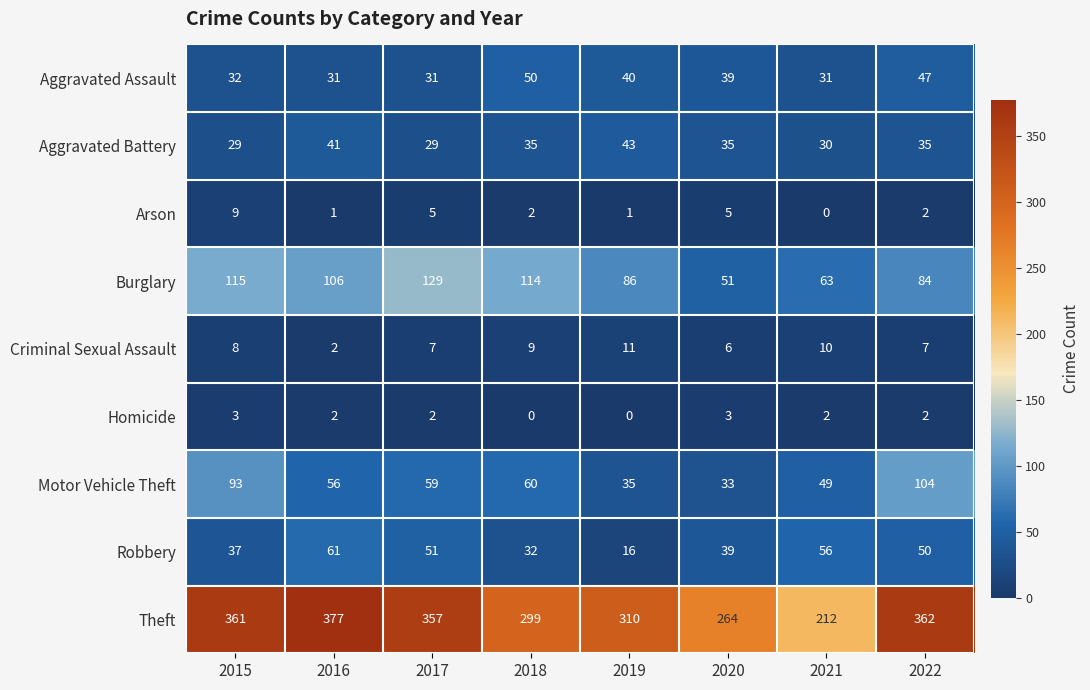

What is the difference between the highest and lowest values at 2021?

212